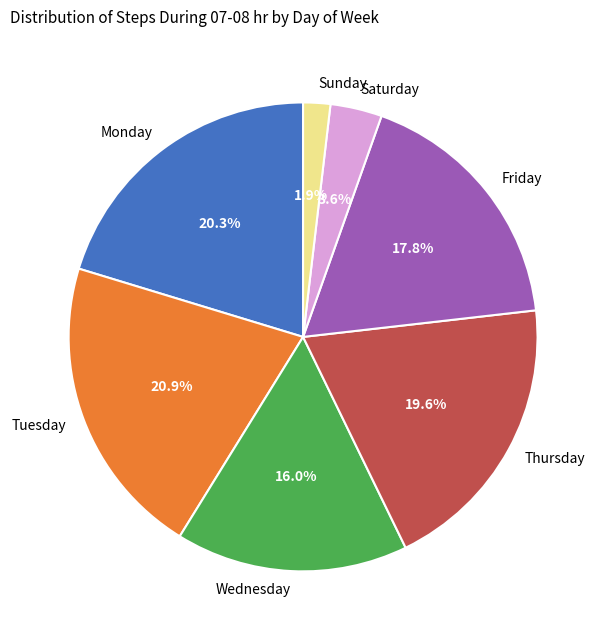

How many segments does this pie chart have?

7